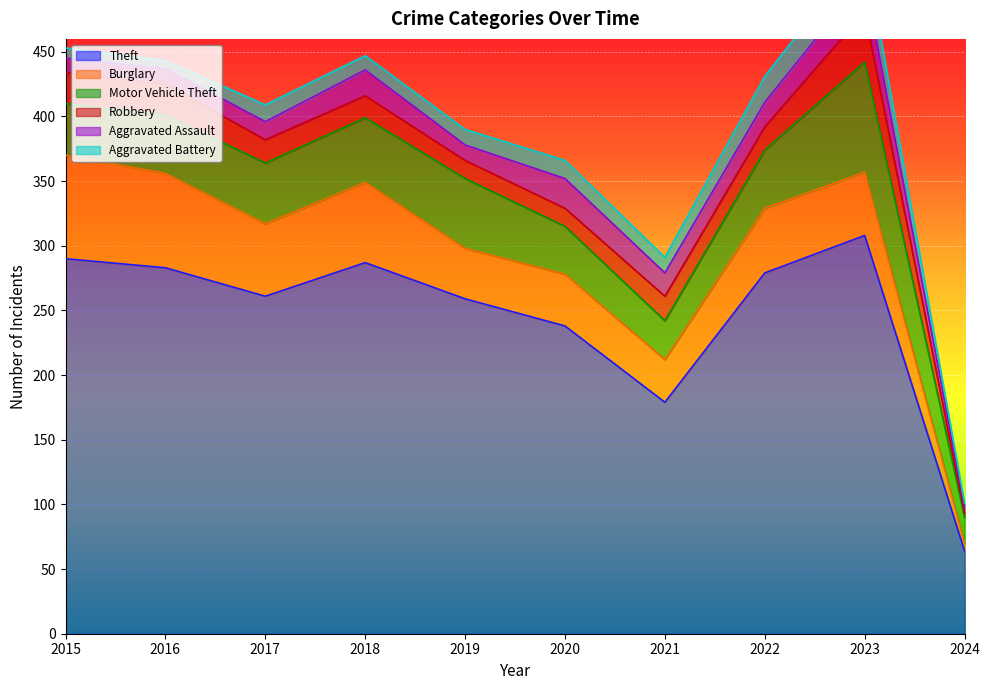

How many categories are shown in the chart?

10